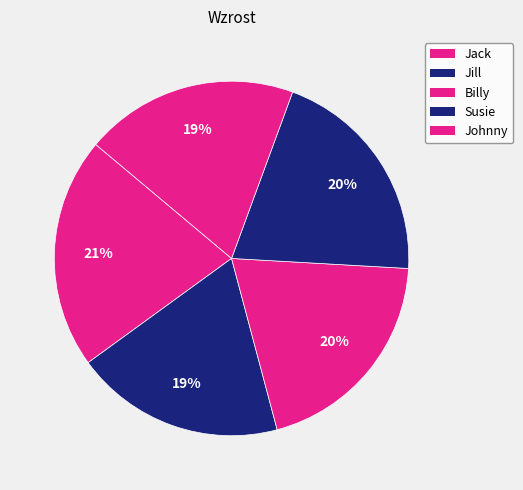

Combined, what portion of the pie is Johnny and Jack?

40.6%